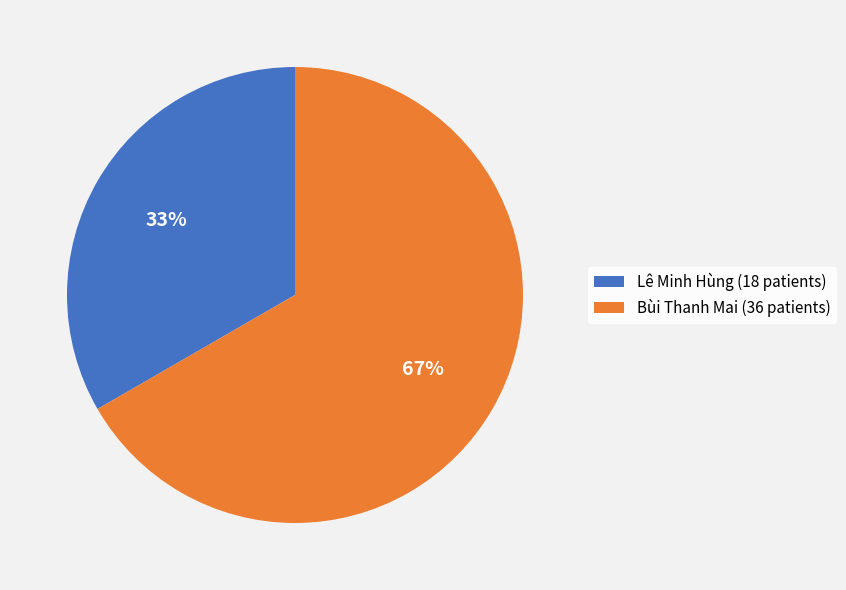

Which slice represents more than half of the pie?

Bùi Thanh Mai